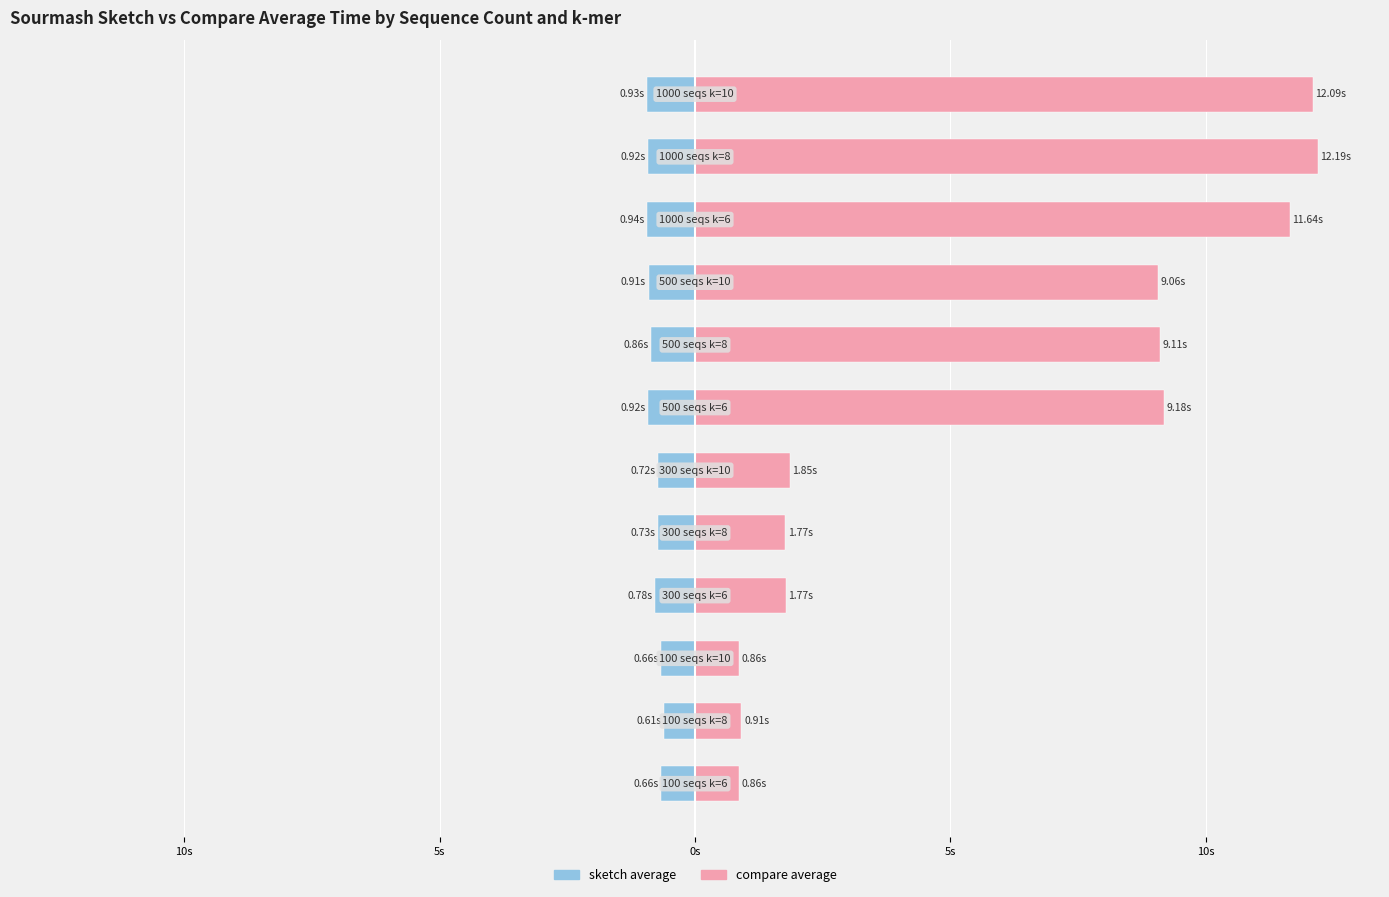

How many data points in compare average are less than 9?

6